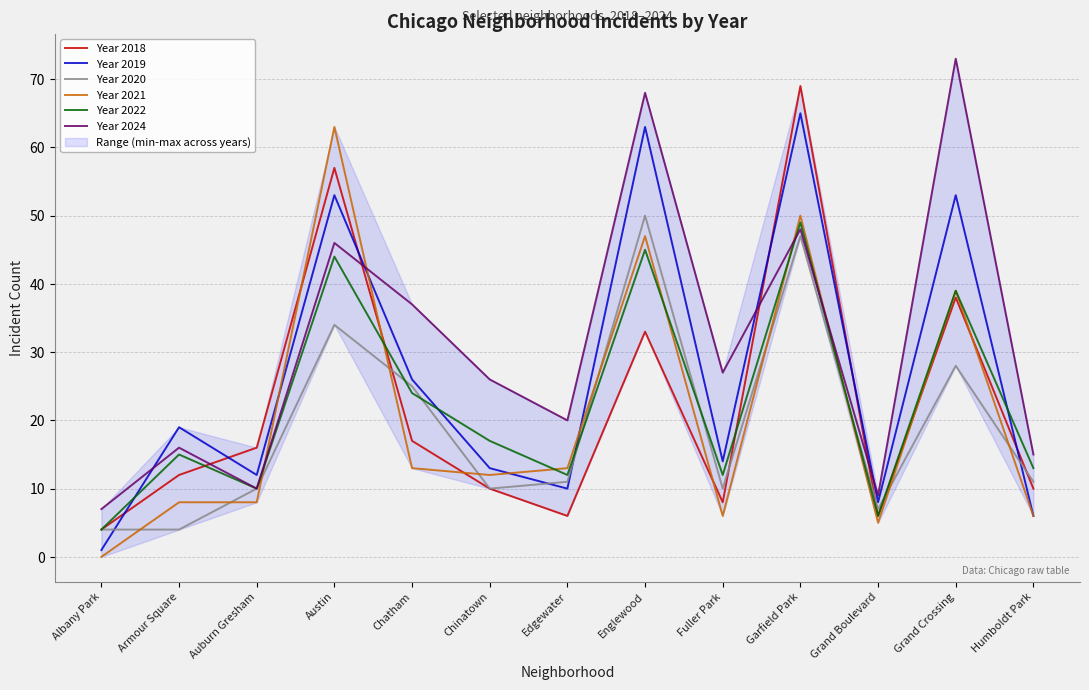

How many times do Year 2024 and Year 2022 cross each other?

2